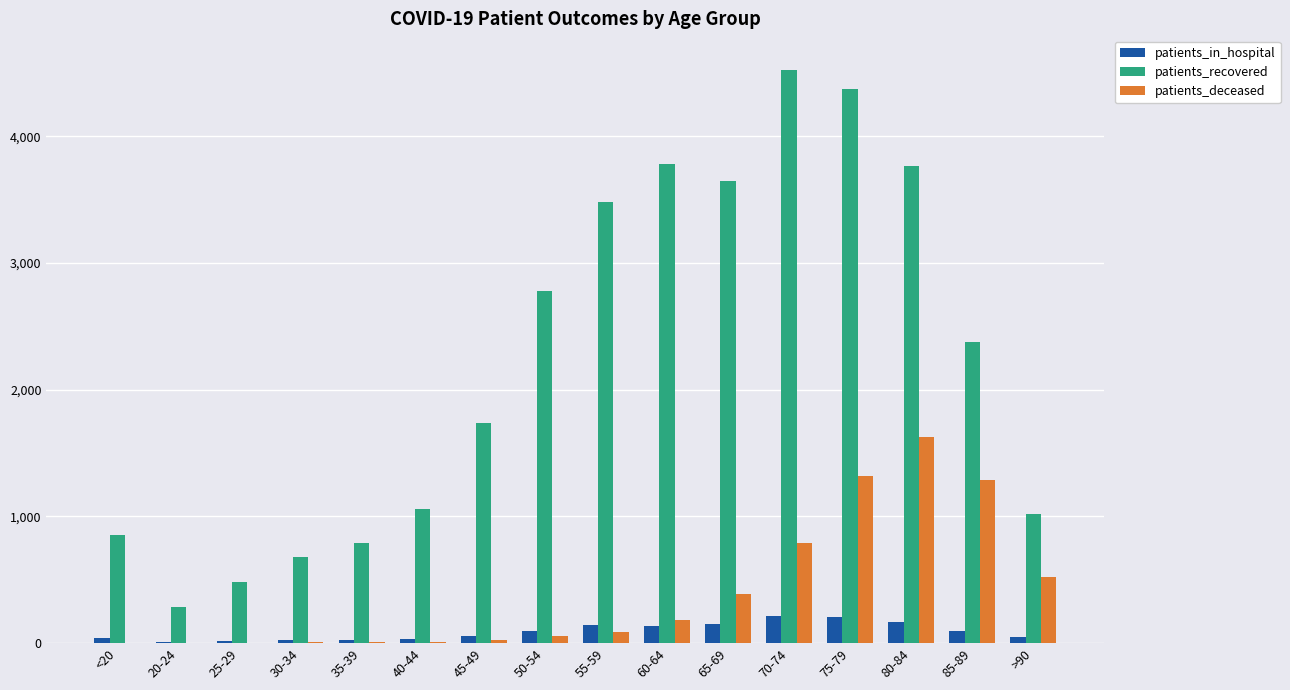

Between <20 and 75-79, which series saw the biggest shift?

patients_recovered